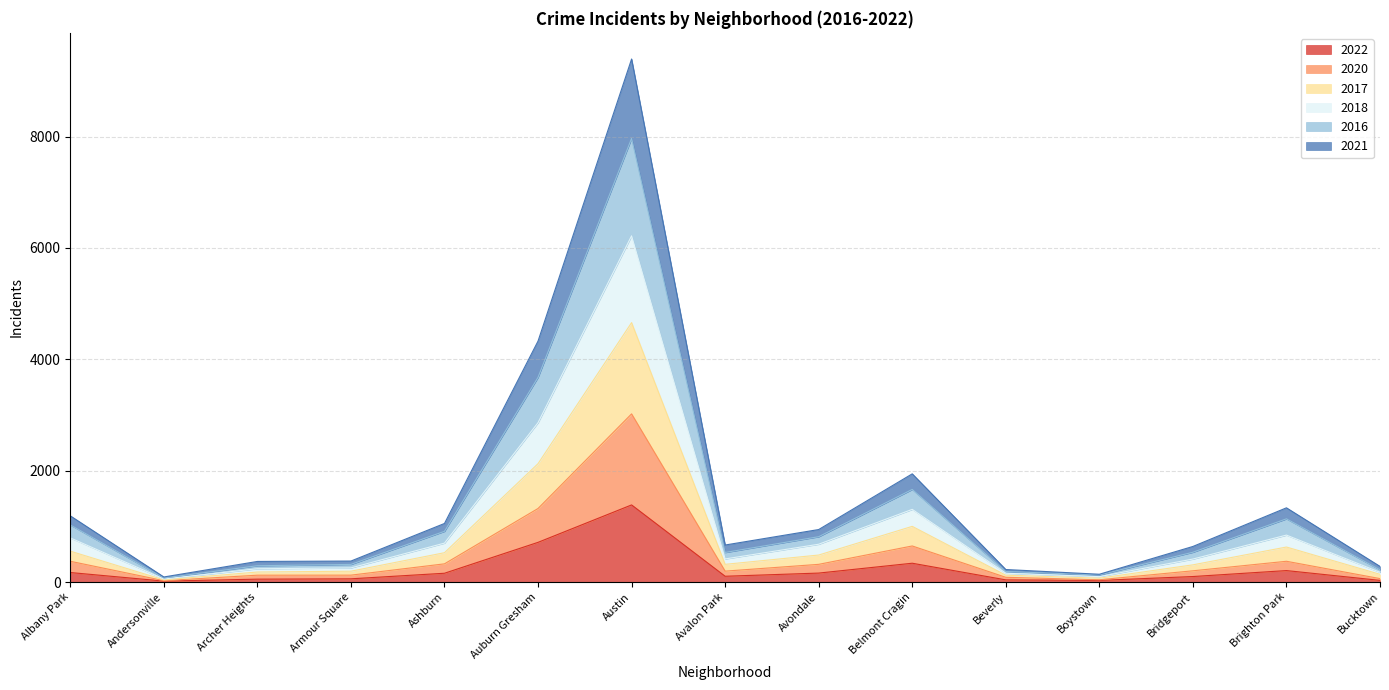

At which category is the sum across all series the highest?

Austin